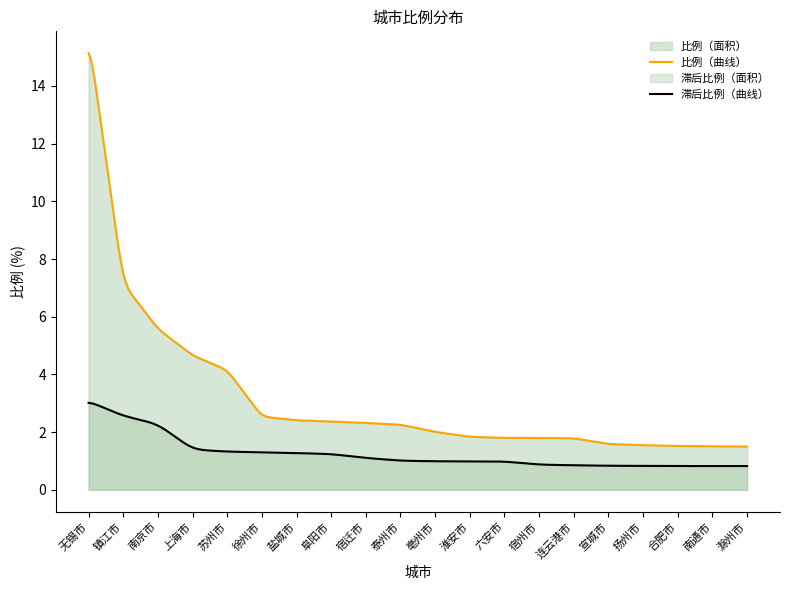

The chart shows a value of 5.6 at 南京市. True or false?

True